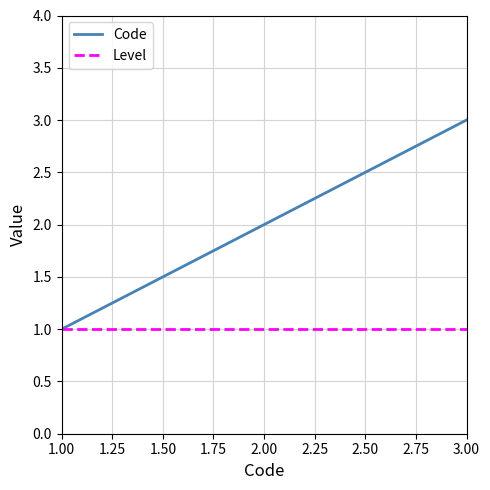

What are all the series names shown in the legend?

Code, Level